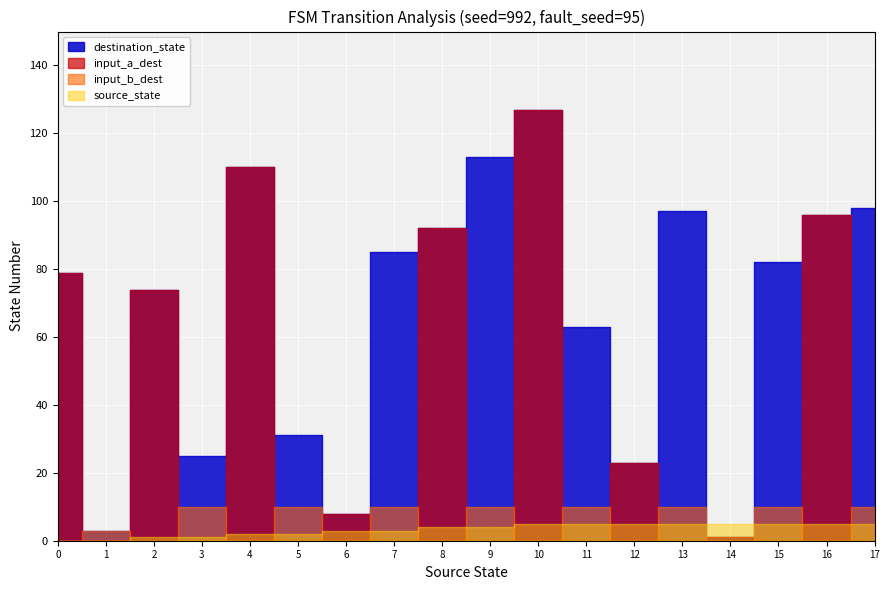

Between 7 and 23, which series saw the biggest shift?

destination_state